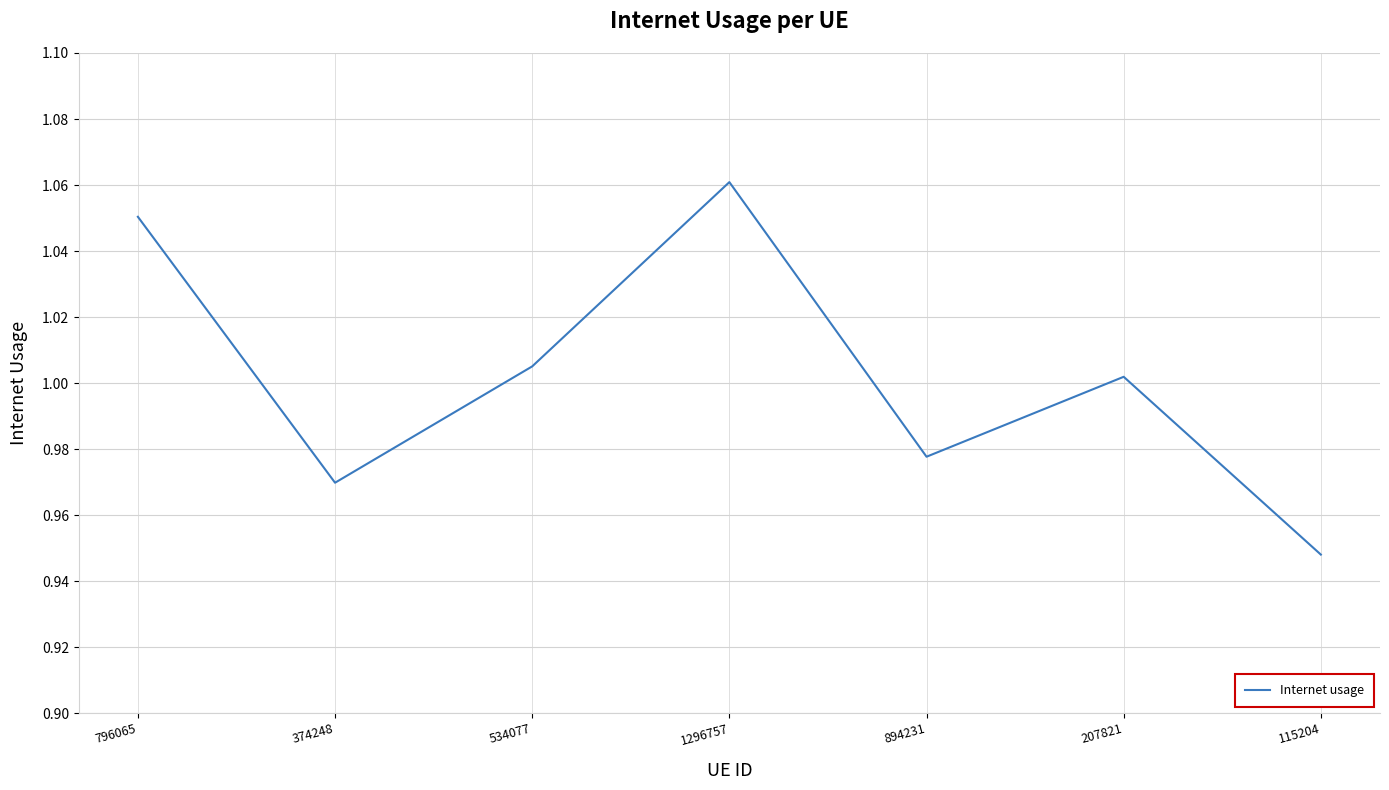

At which category does the chart reach its peak across all series?

1296757